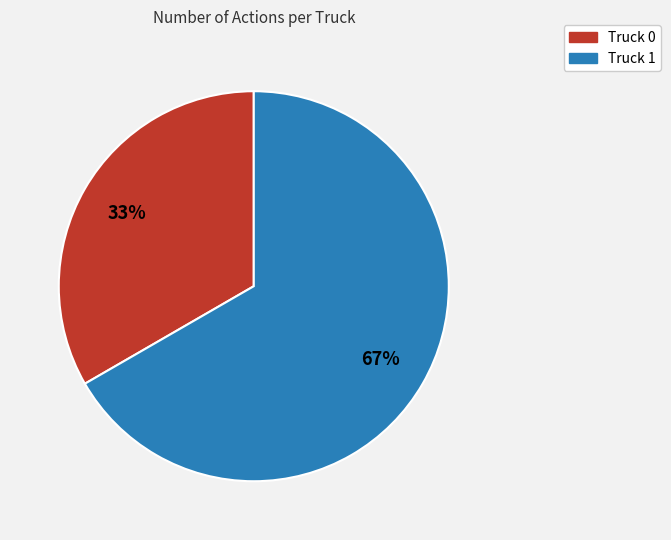

Combined, do Truck 0 and Truck 1 account for over 50%?

Yes